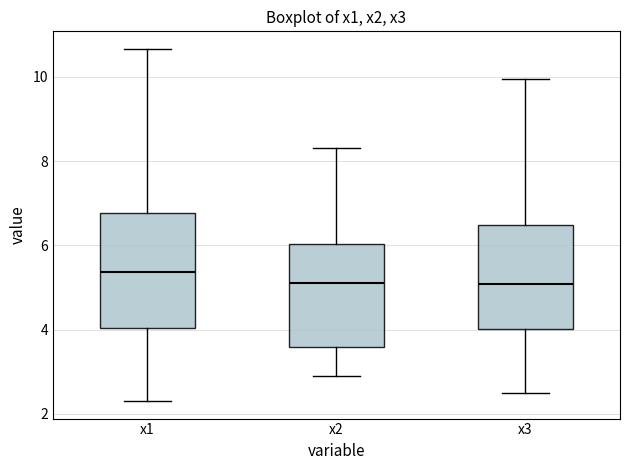

Reading left to right, read every box against the y-axis: the position of its median line, the range the box covers, and the ends of its whiskers. The values are not printed on the chart, so give them approximately, as read against the axis.

x1: median 5.4, box 4.0 to 6.8, whiskers 2.4 to 10.6
x2: median 5.2, box 3.6 to 6.0, whiskers 3.0 to 8.4
x3: median 5.0, box 4.0 to 6.4, whiskers 2.4 to 10.0